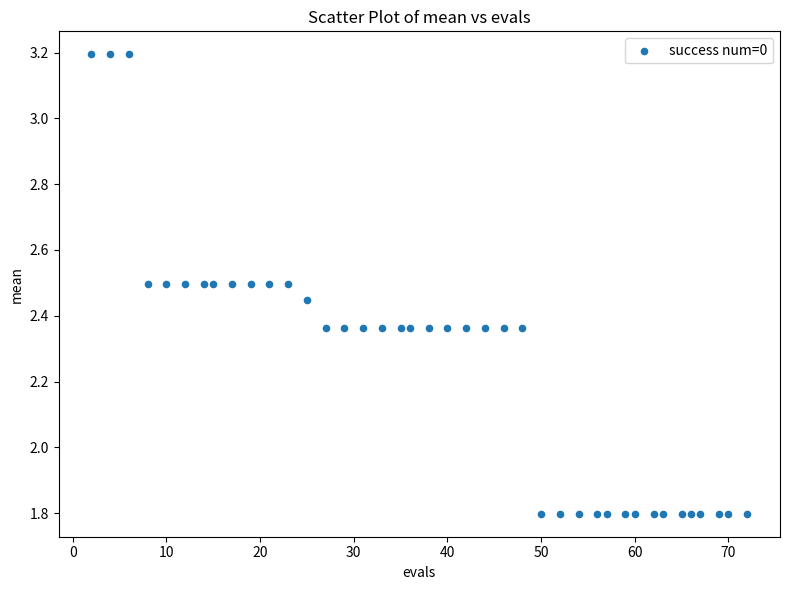

What is the range of Y values (max minus min)?

1.4